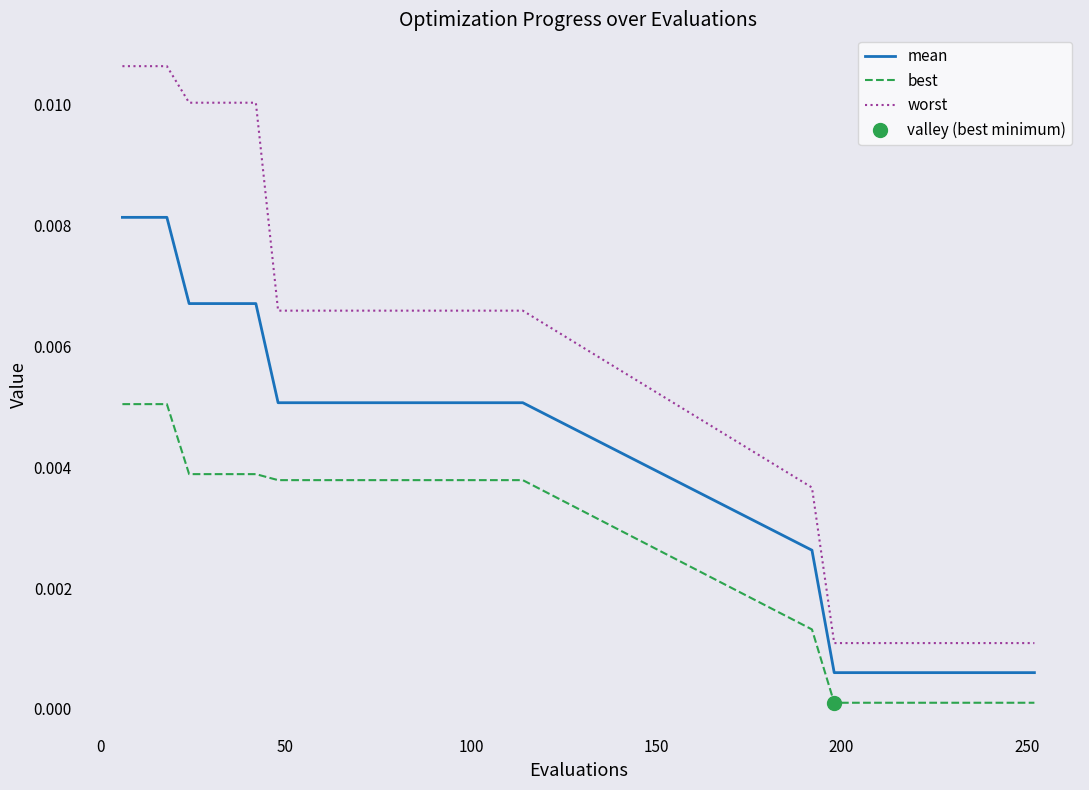

True or false: mean and worst intersect in this chart.

False